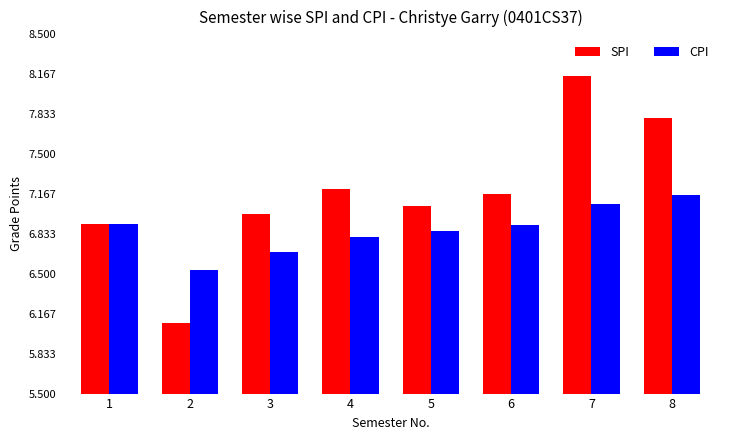

What is the difference between the highest and lowest values at 6?

0.3